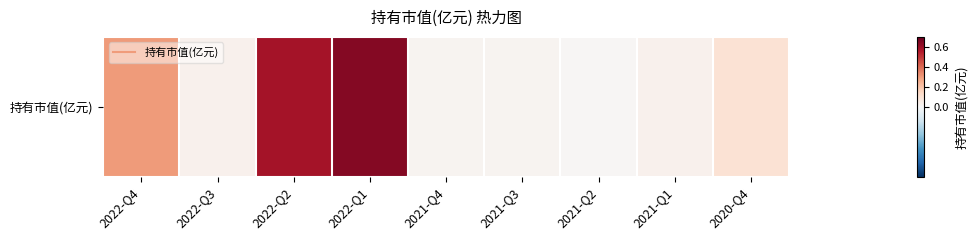

What is the difference between the maximum and minimum values?

0.6